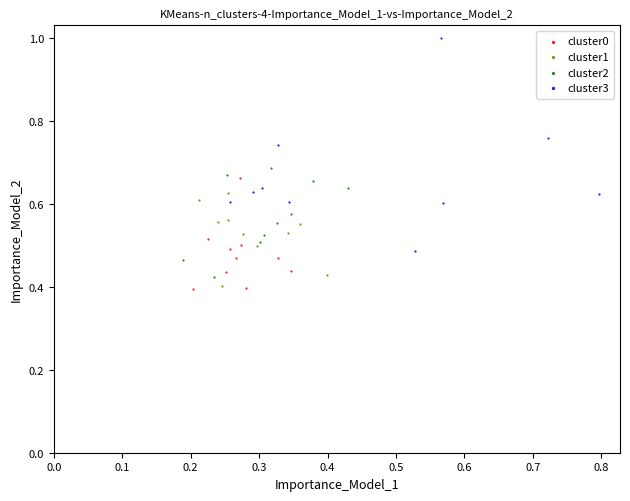

Which series has the widest spread of Y values?

cluster3